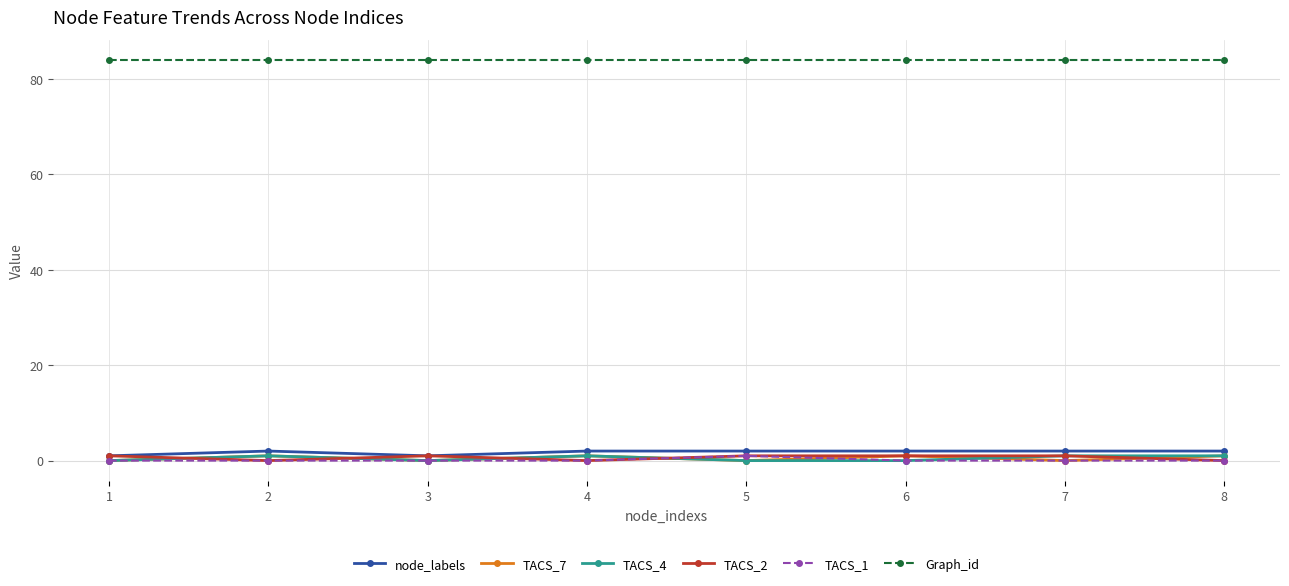

True or false: node_labels and Graph_id intersect in this chart.

False